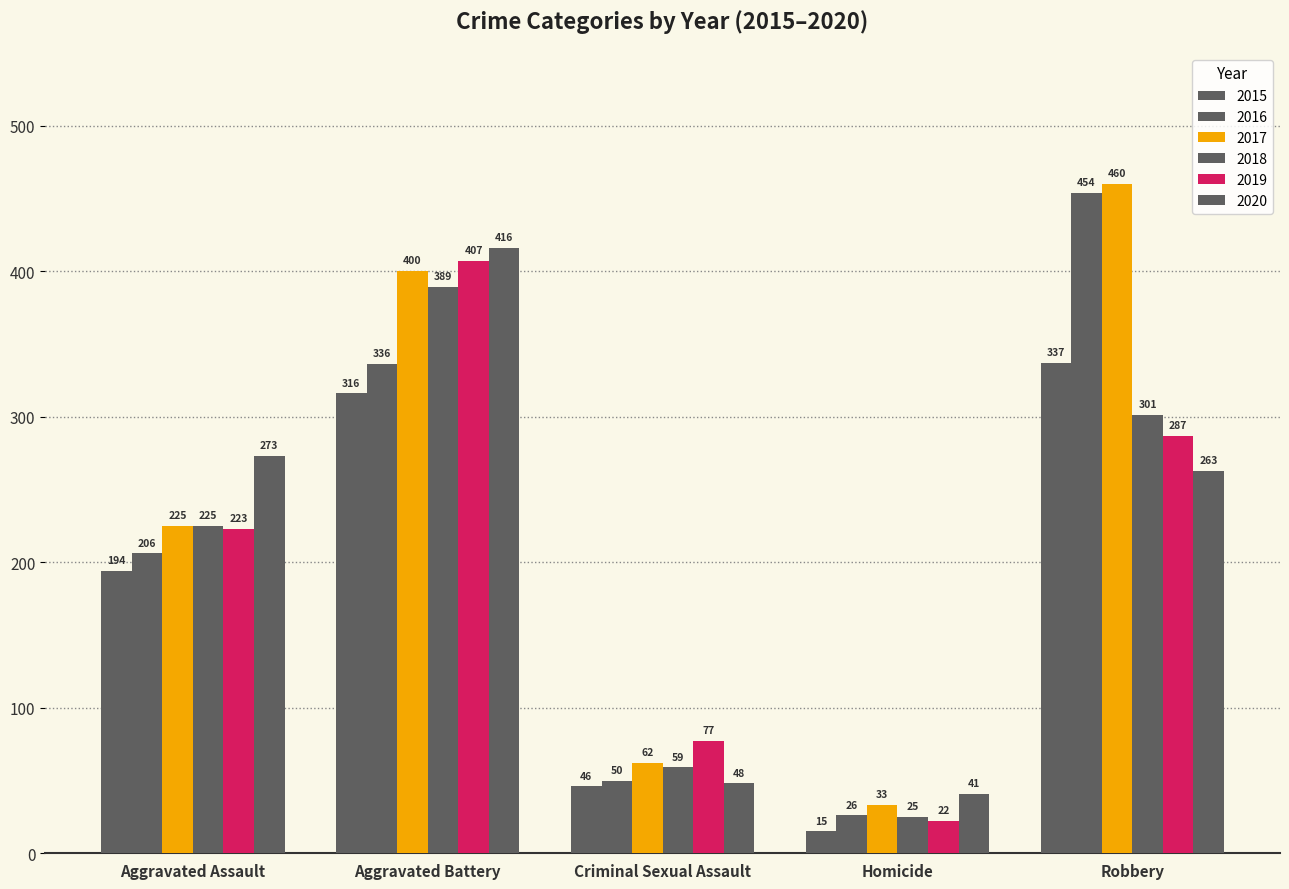

The value of 2020 at Aggravated Battery is 416. True or false?

True